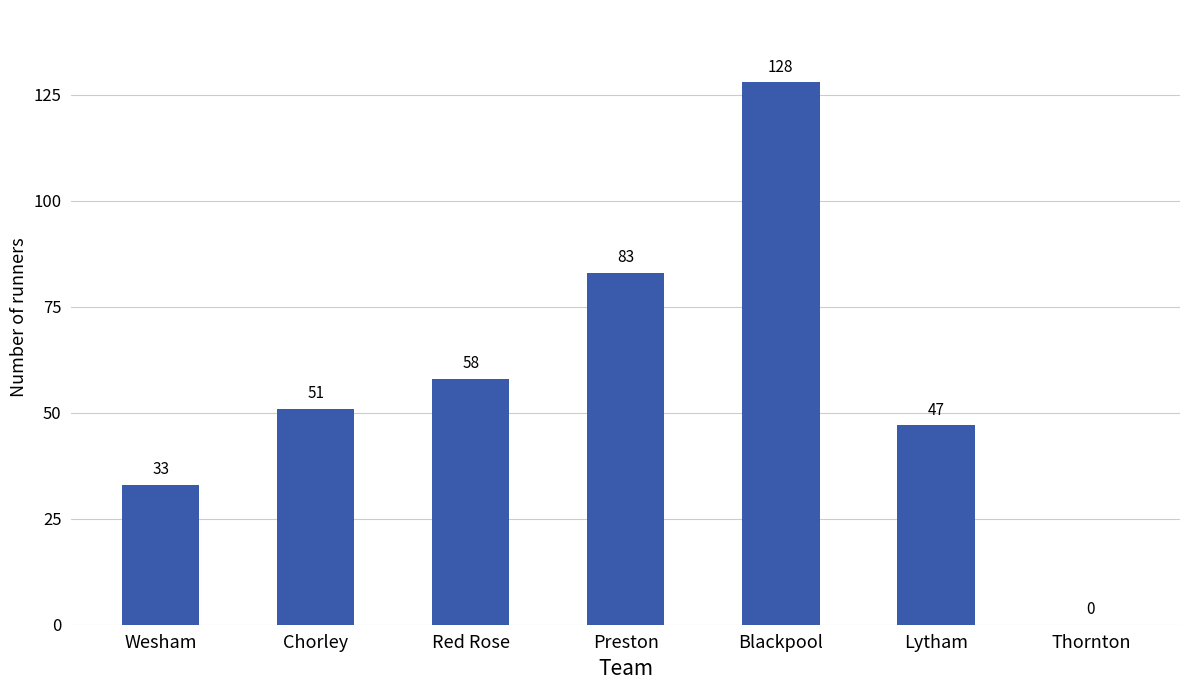

Which category has the highest value across all series?

Blackpool